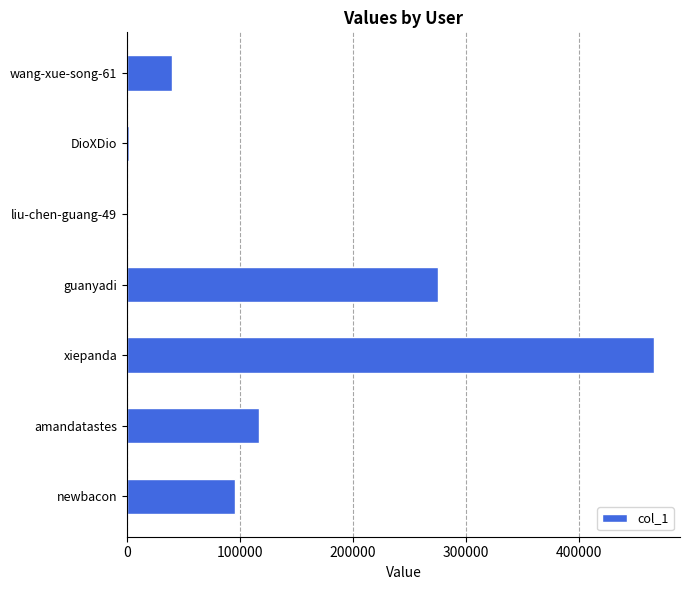

At which category does the chart reach its peak across all series?

xiepanda